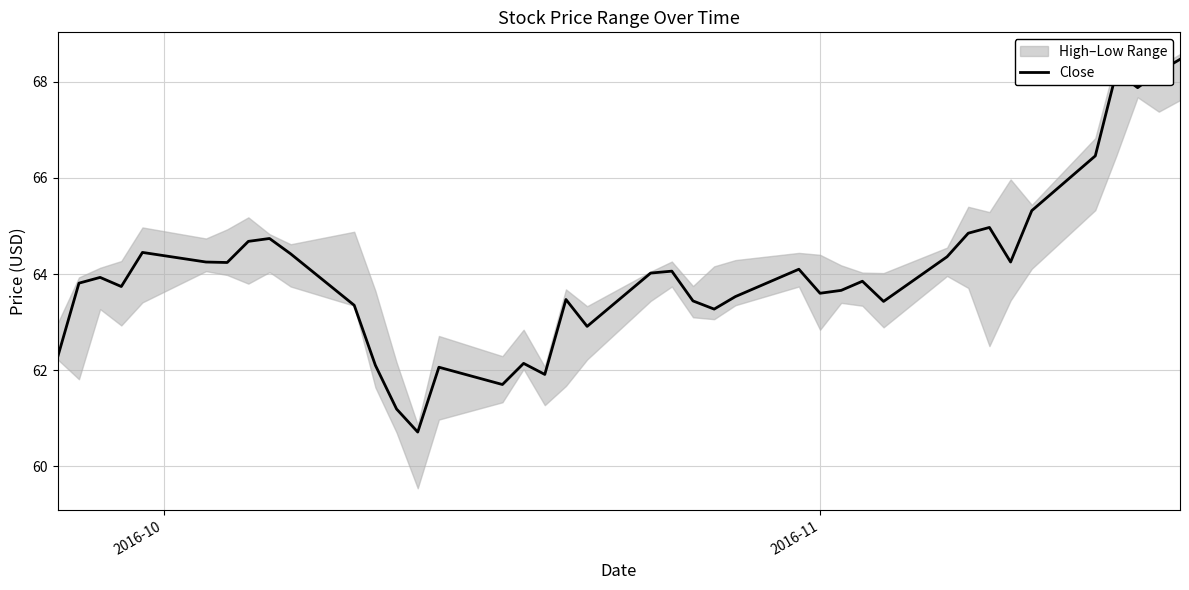

Count the number of categories in the chart.

40